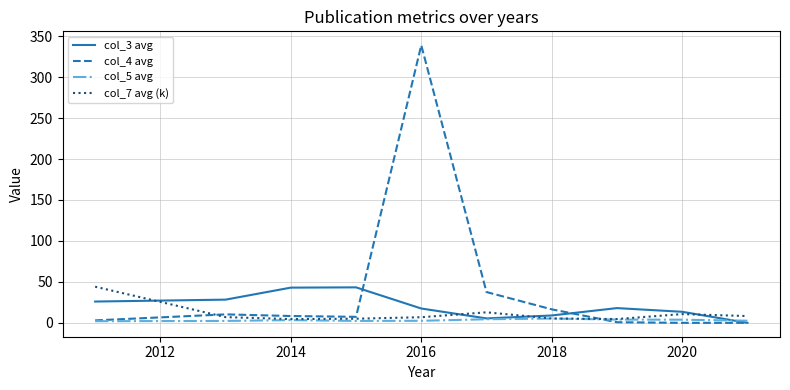

What is the maximum value shown in the chart?

339.0